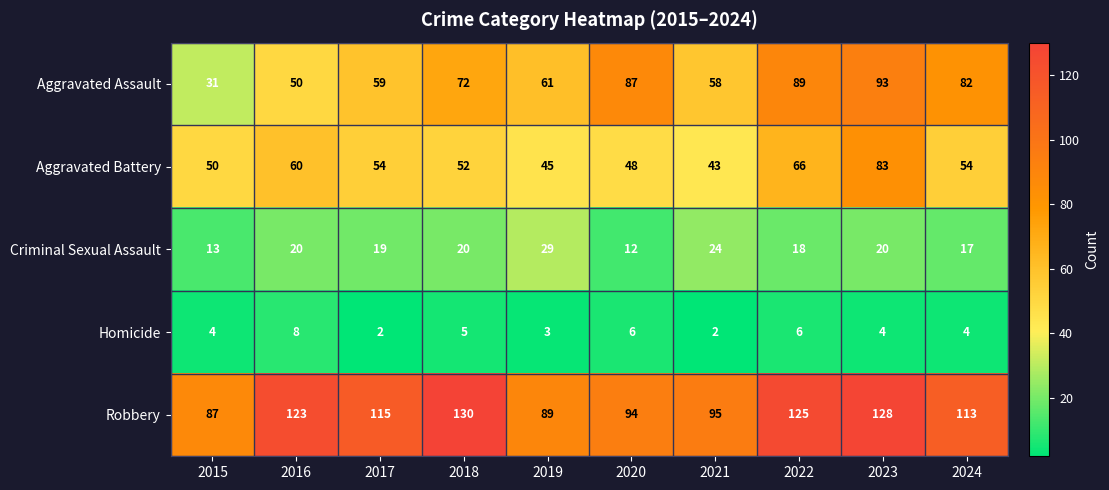

True or false: Criminal Sexual Assault has a value of 38 at 2021.

False